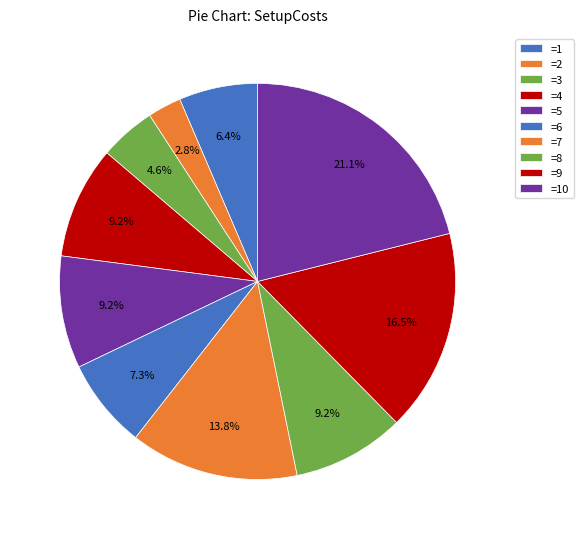

Which category has the biggest portion of the pie?

10